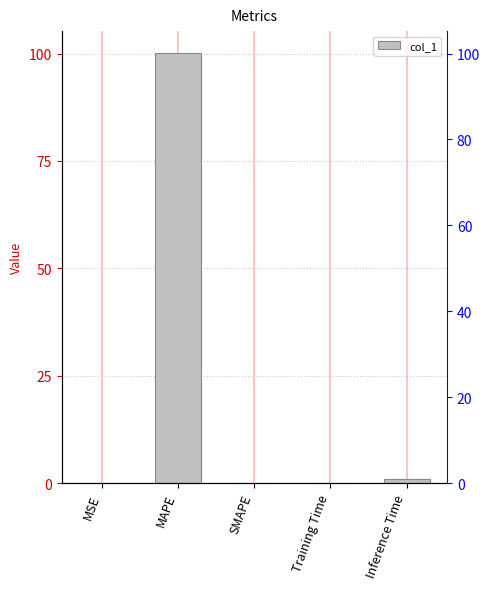

Rank the categories by value from lowest to highest.

SMAPE, MSE, Training Time, Inference Time, MAPE